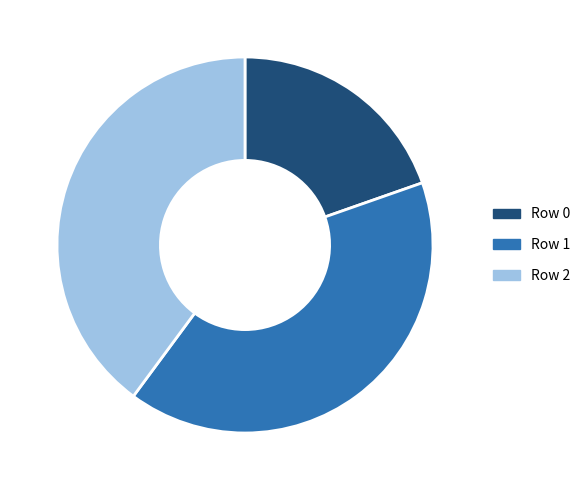

How many segments does this pie chart have?

3